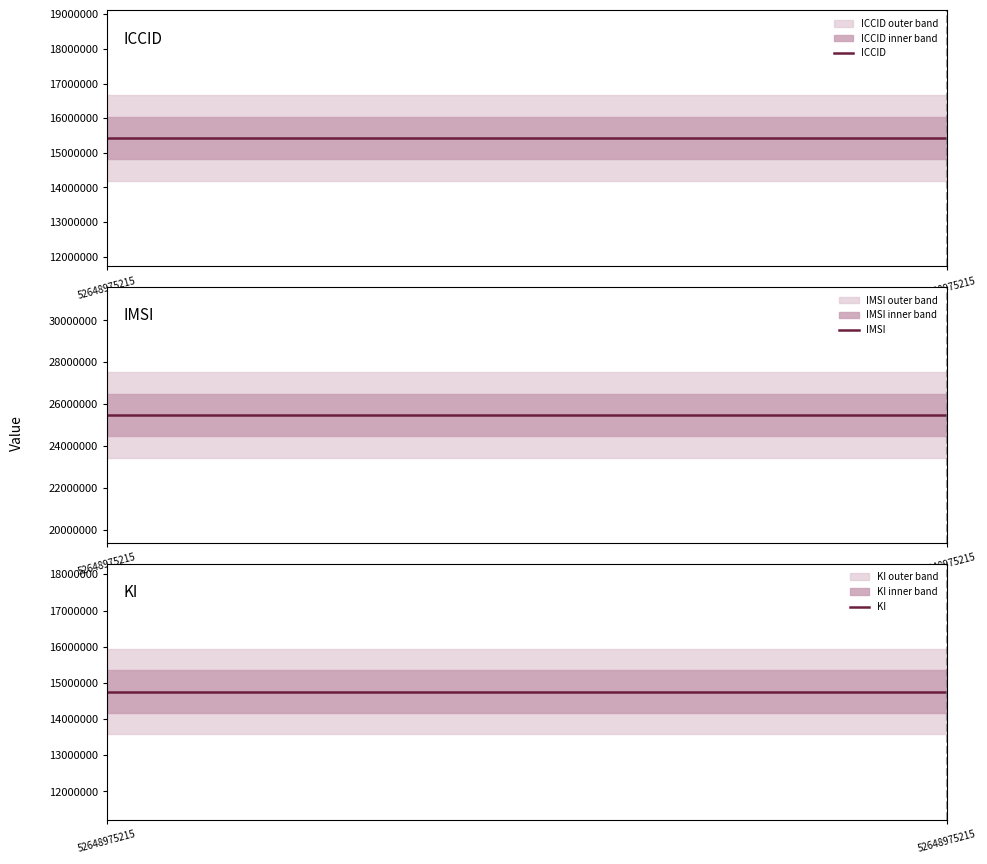

What is the sum of all IMSI values?

305875740